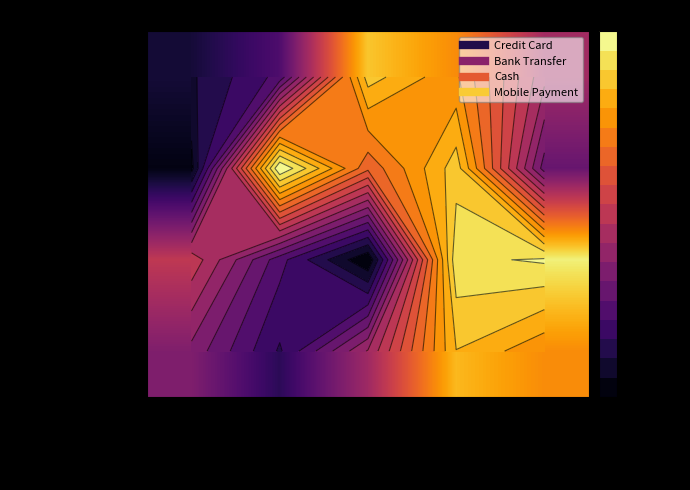

What is the difference between the Bank Transfer values at Smartwatch and Smartphone?

478.4